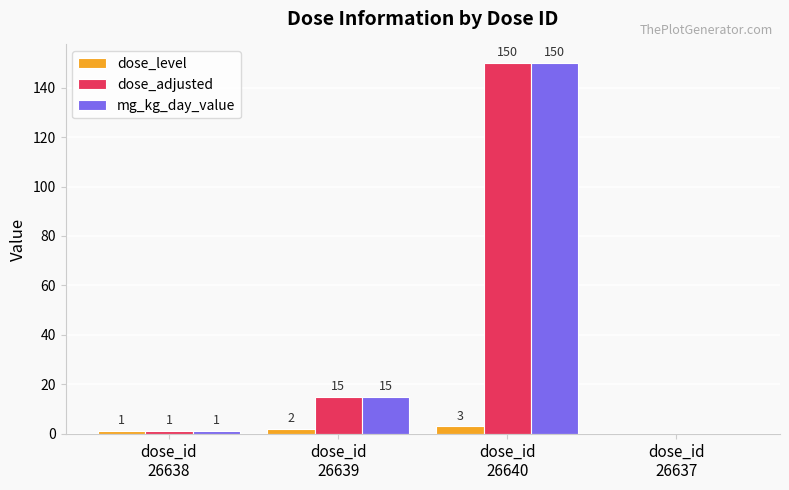

What is the highest value of the mg_kg_day_value series?

150